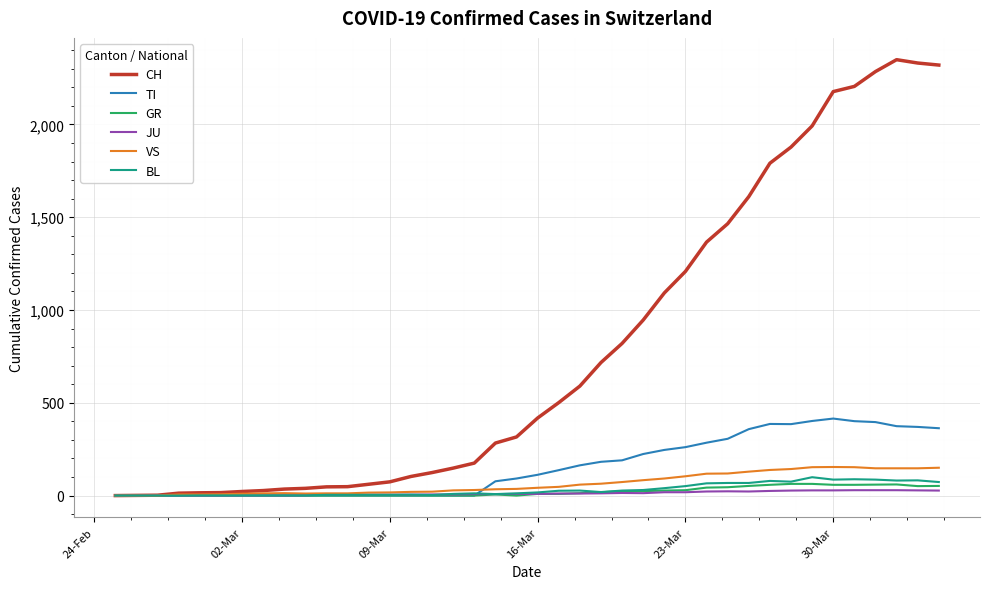

Which series has the largest range (max minus min)?

CH